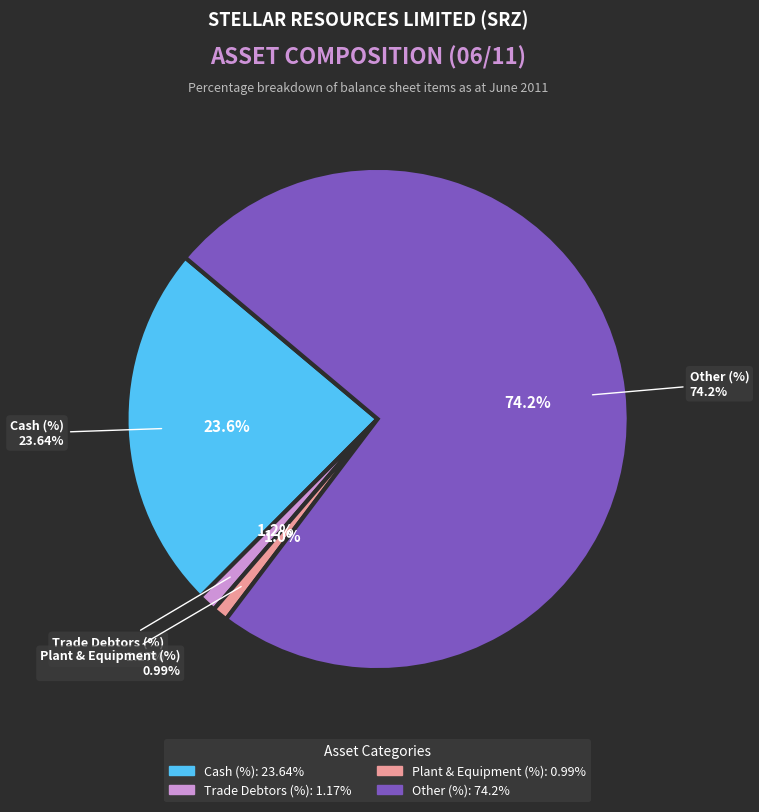

What is the majority slice?

Other (%)